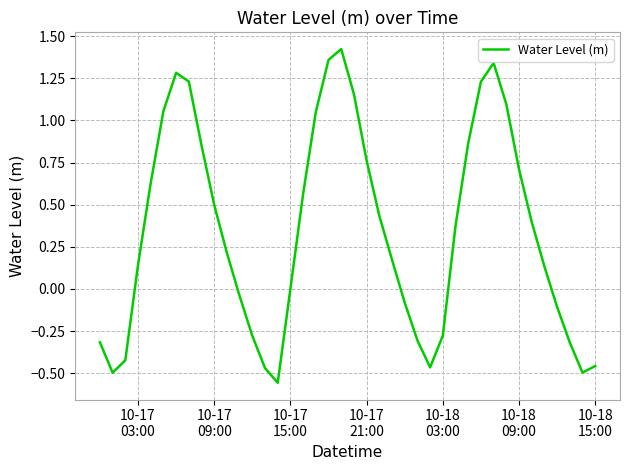

Count the number of data series in this chart.

1